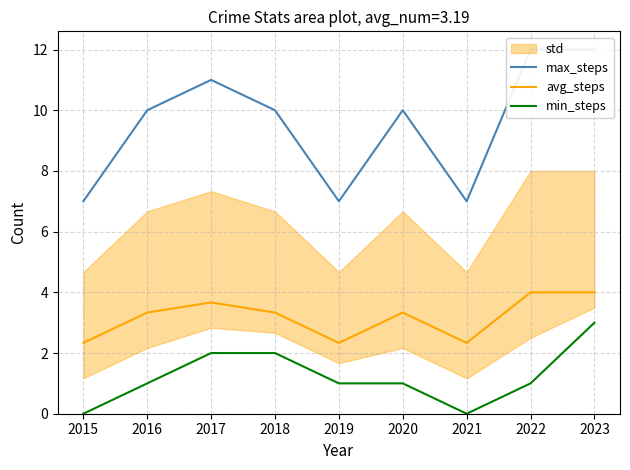

The min_steps series shows 1.0 at 2020. True or false?

True